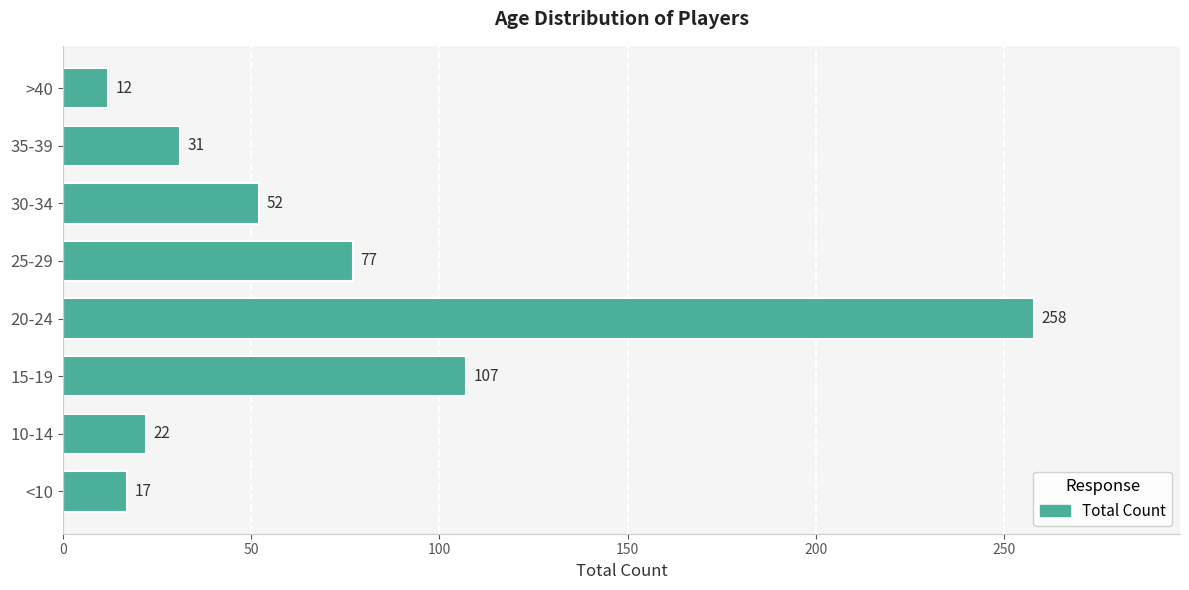

List the labels in order of value, largest first.

20-24, 15-19, 25-29, 30-34, 35-39, 10-14, <10, >40